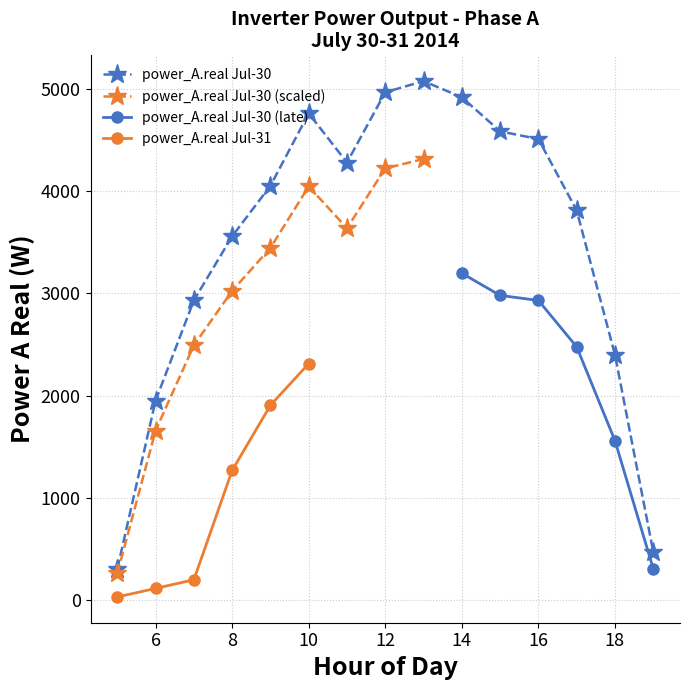

The power_A.real (Day2) series shows 55.8 at 4. True or false?

False